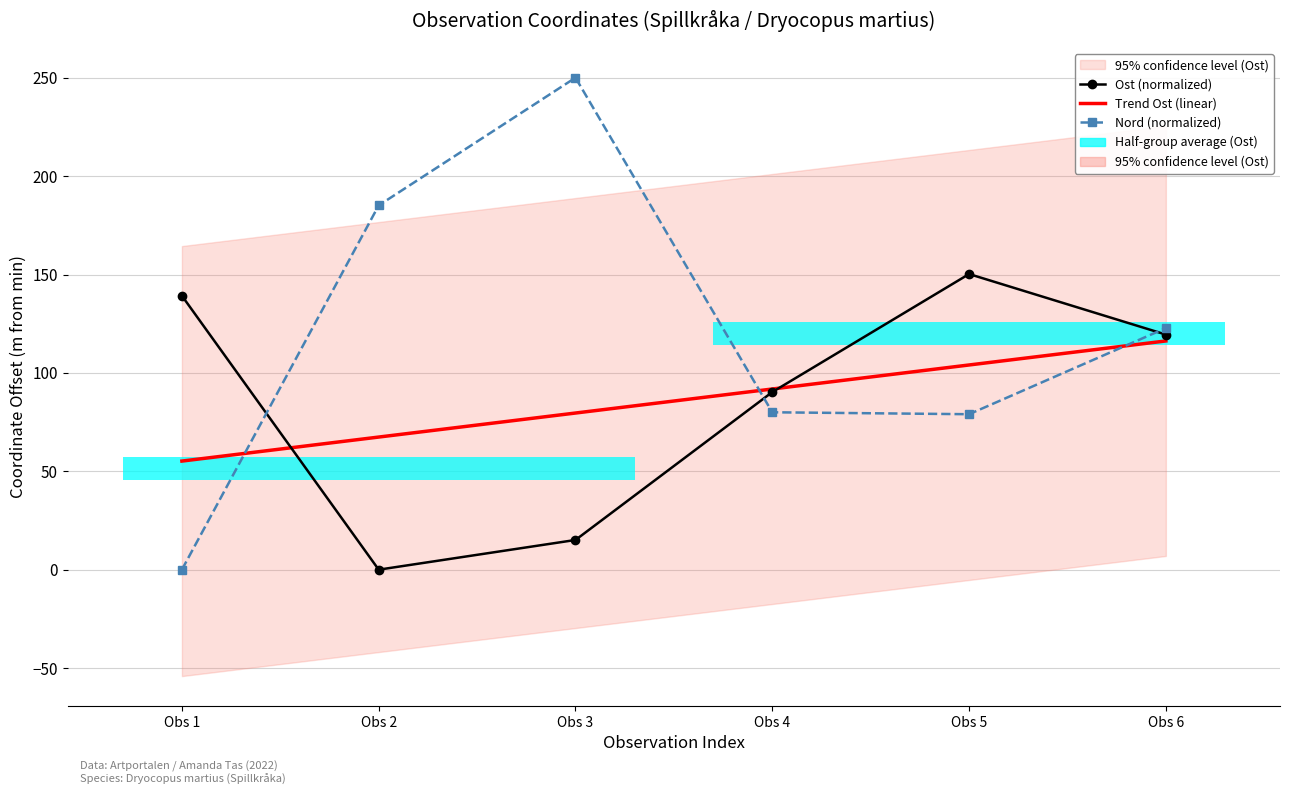

True or false: Ost (normalized) has more than 2 points higher than both neighbors.

False